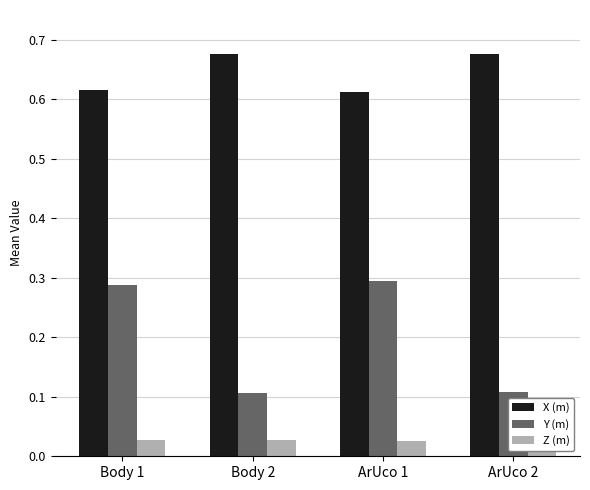

Which category has the highest value across all series?

Body 2